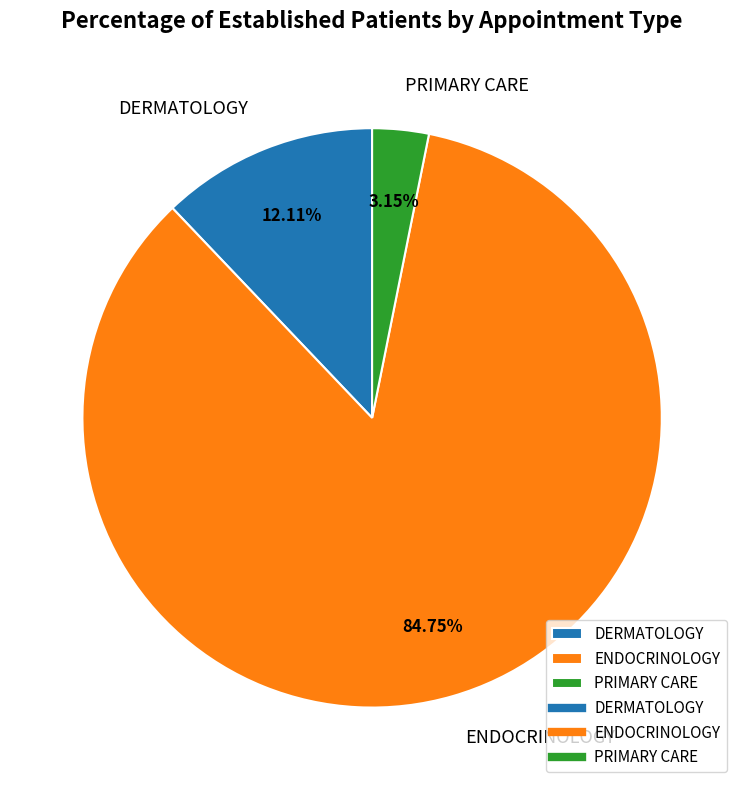

Which has a higher value, DERMATOLOGY or PRIMARY CARE?

DERMATOLOGY